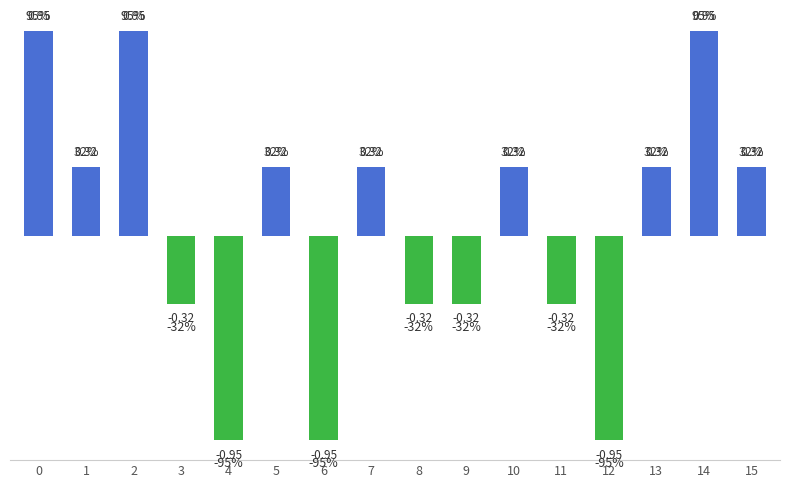

Which has a higher value, 13 or 3?

13